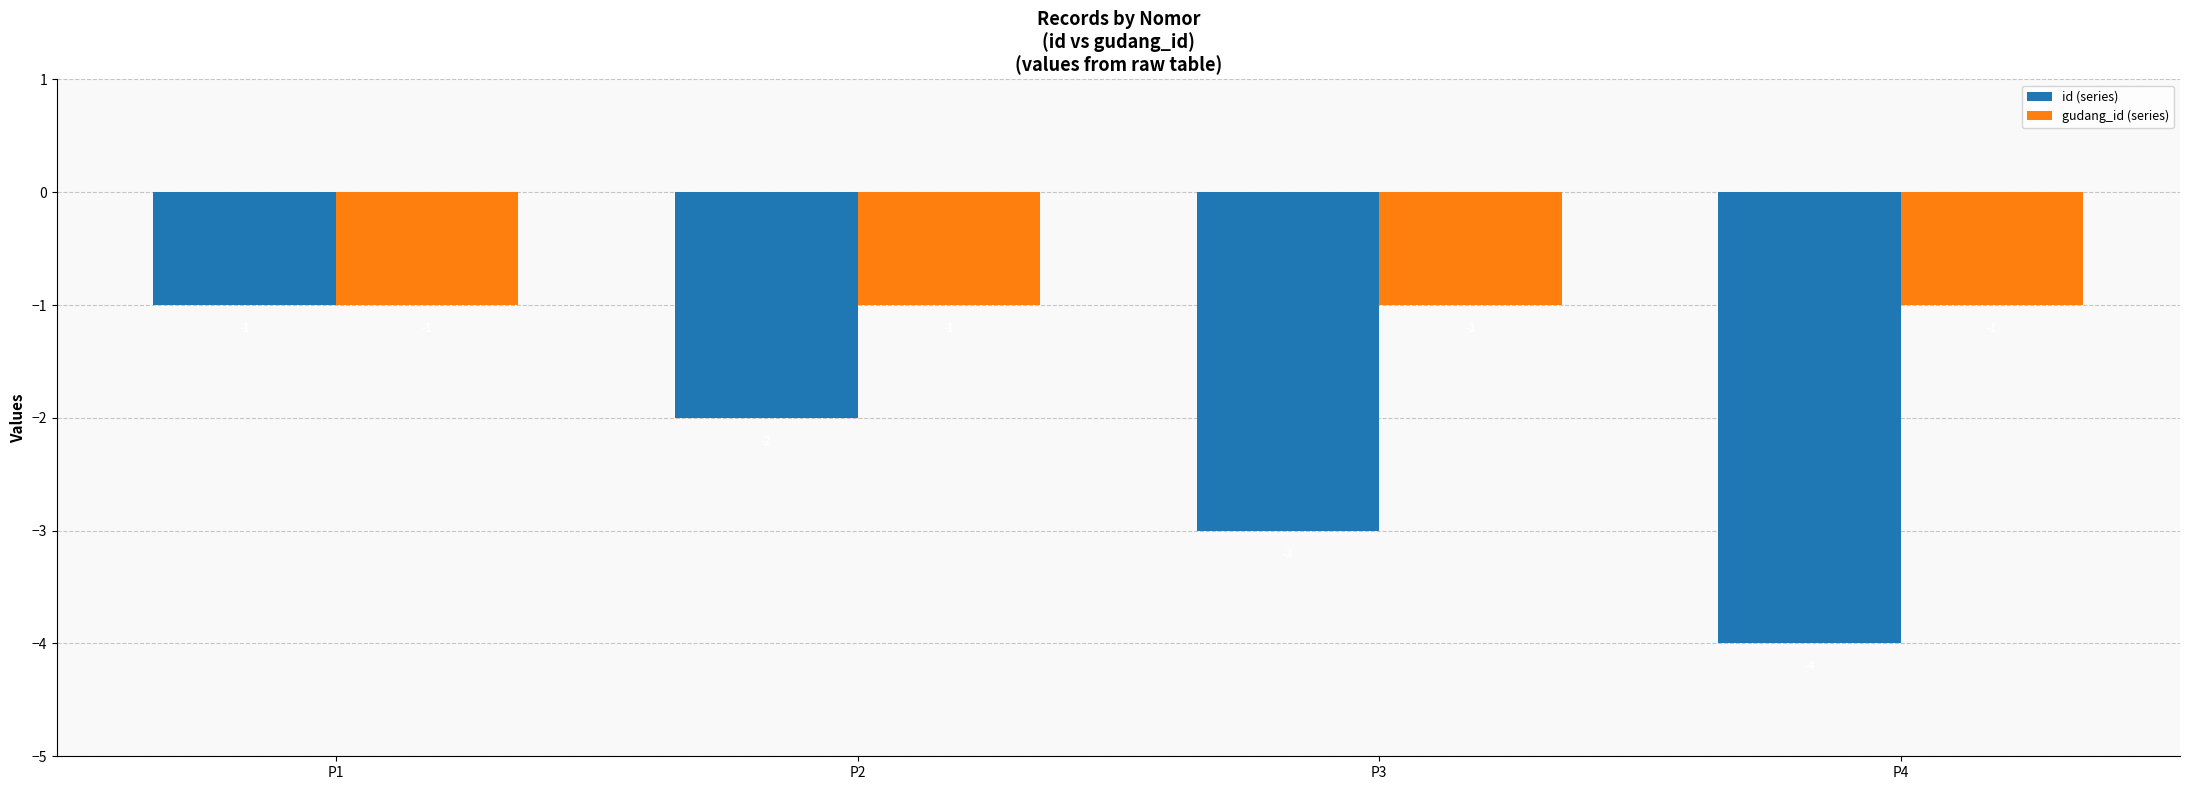

Rank the series by their average value, from highest to lowest.

gudang_id (series), id (series)